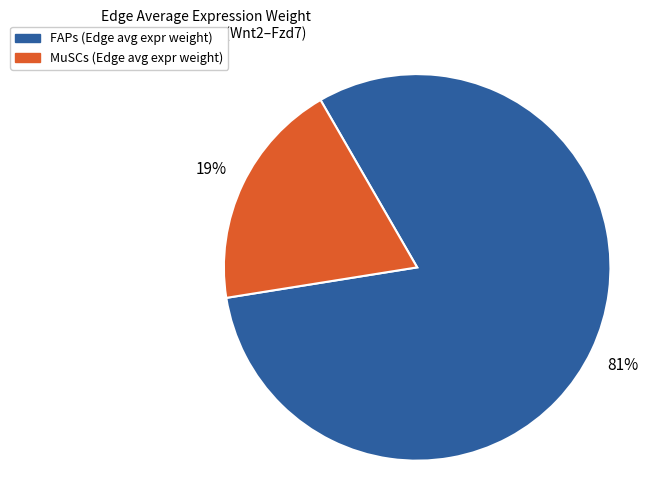

Rank the categories by value from highest to lowest.

FAPs, MuSCs